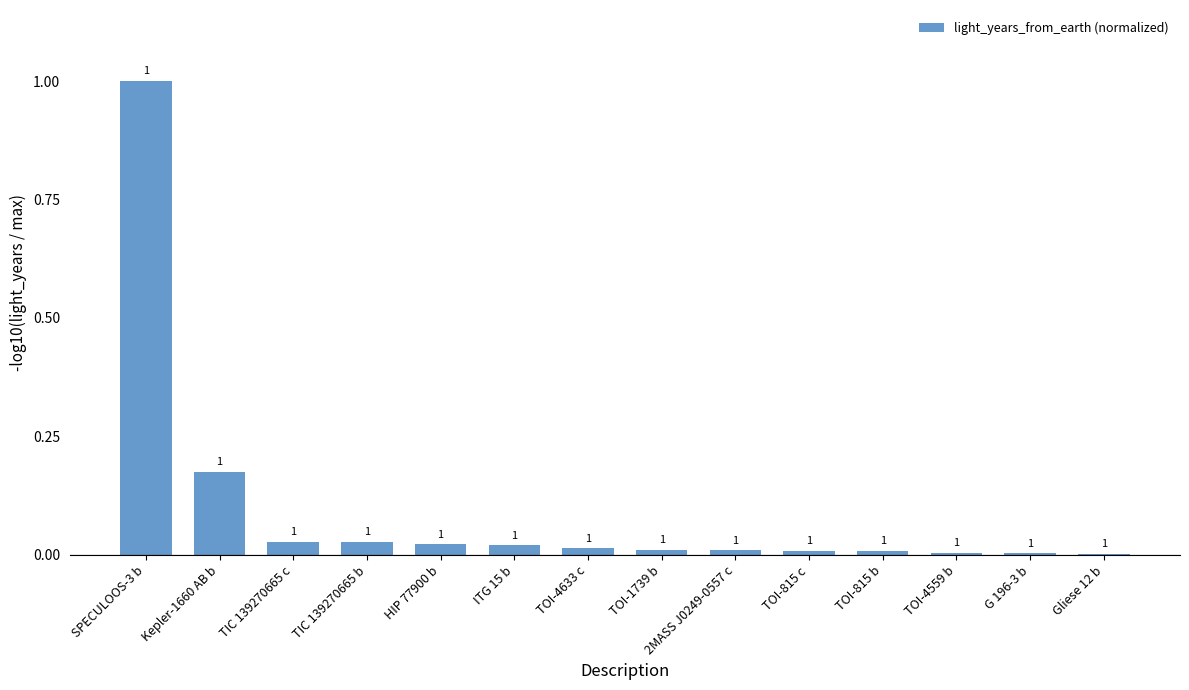

What is the sum of the values at Gliese 12 b and SPECULOOS-3 b?

1.0